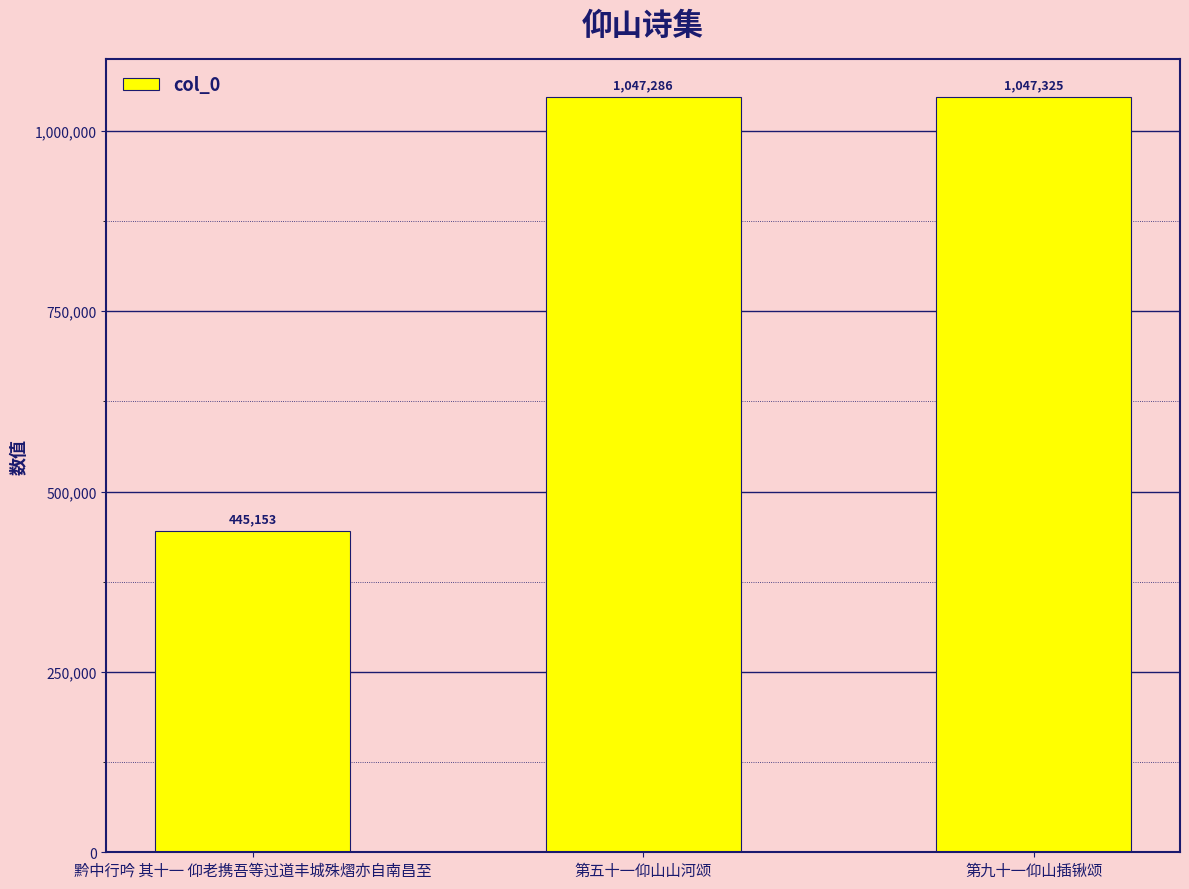

What is the difference between the values at 第五十一仰山山河颂 and 黔中行吟 其十一 仰老携吾等过道丰城殊熠亦自南昌至?

602133